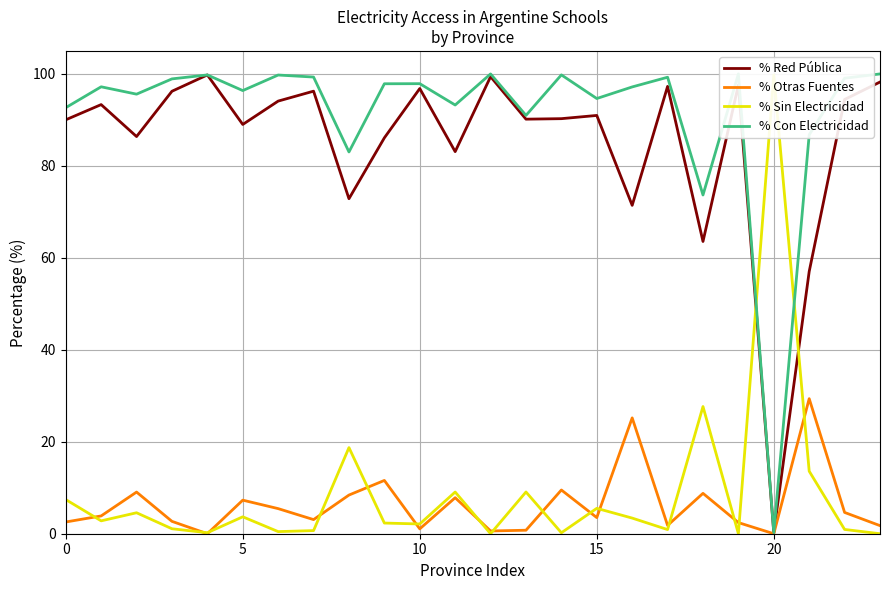

Which series changed the most between 9 and 18?

% Sin Electricidad